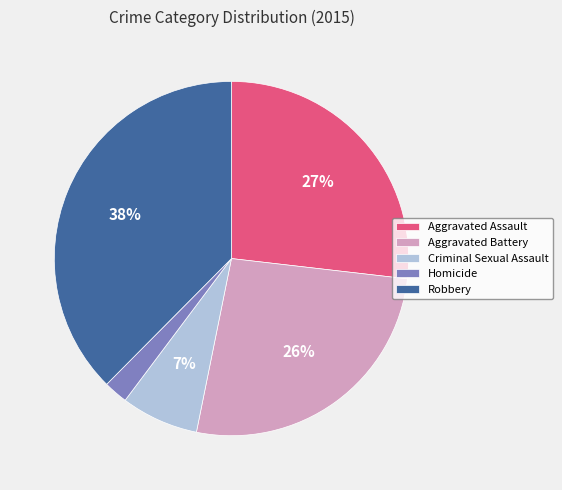

What percentage is the Homicide slice, to the nearest percent?

2%